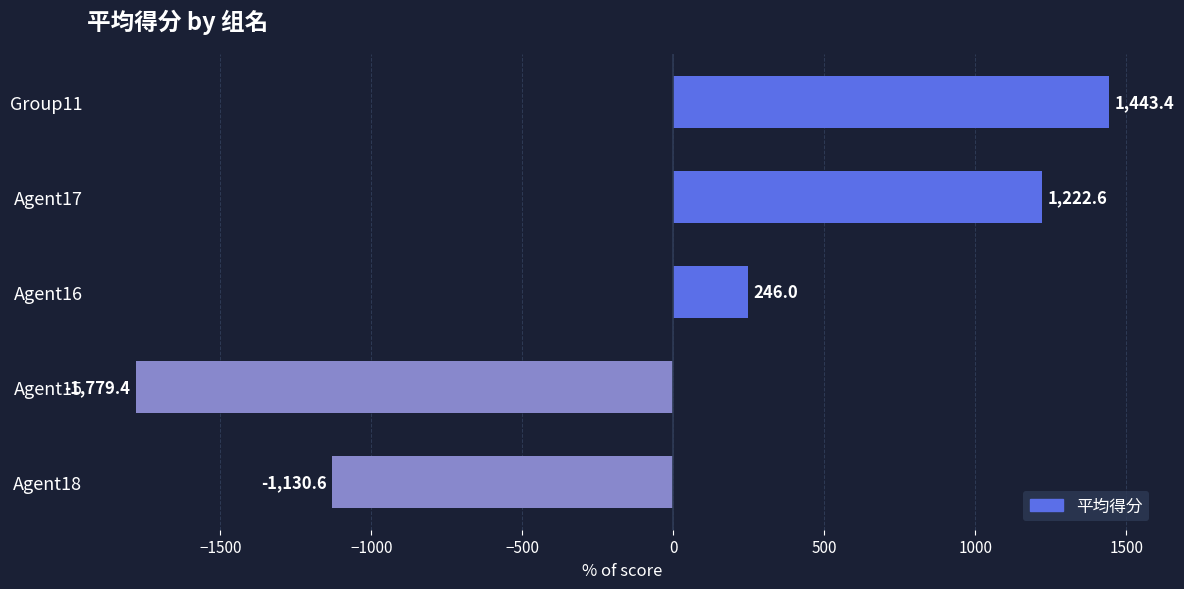

How many categories are shown in the chart?

5